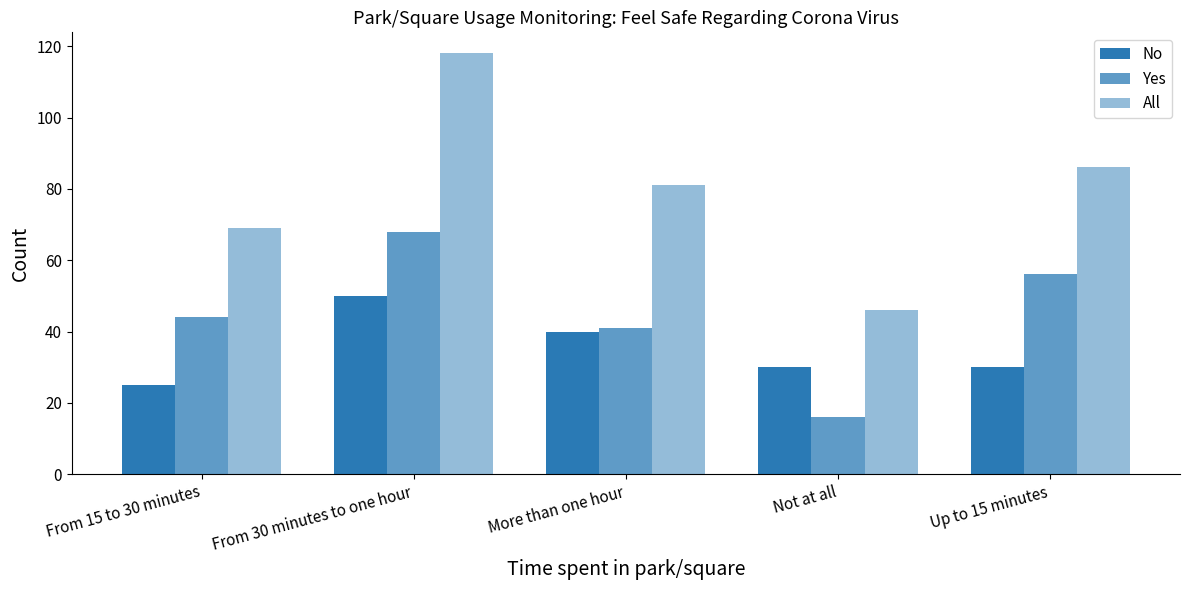

Reading left to right, transcribe all the data shown in this chart.

No: 25	50	40	30	30
Yes: 44	68	41	16	56
All: 69	118	81	46	86